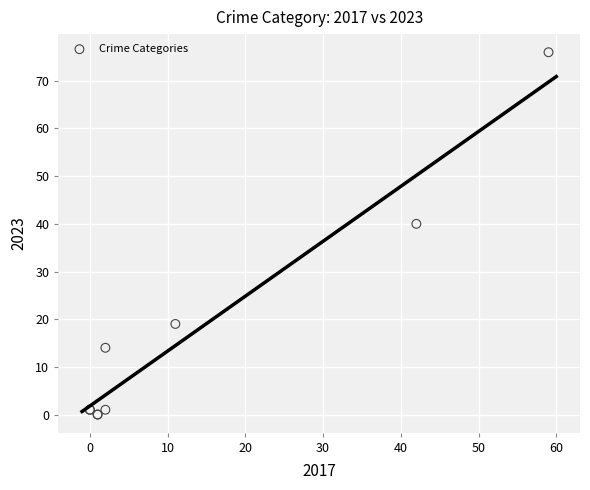

What Y value in the scatter plot is closest to 38?

40